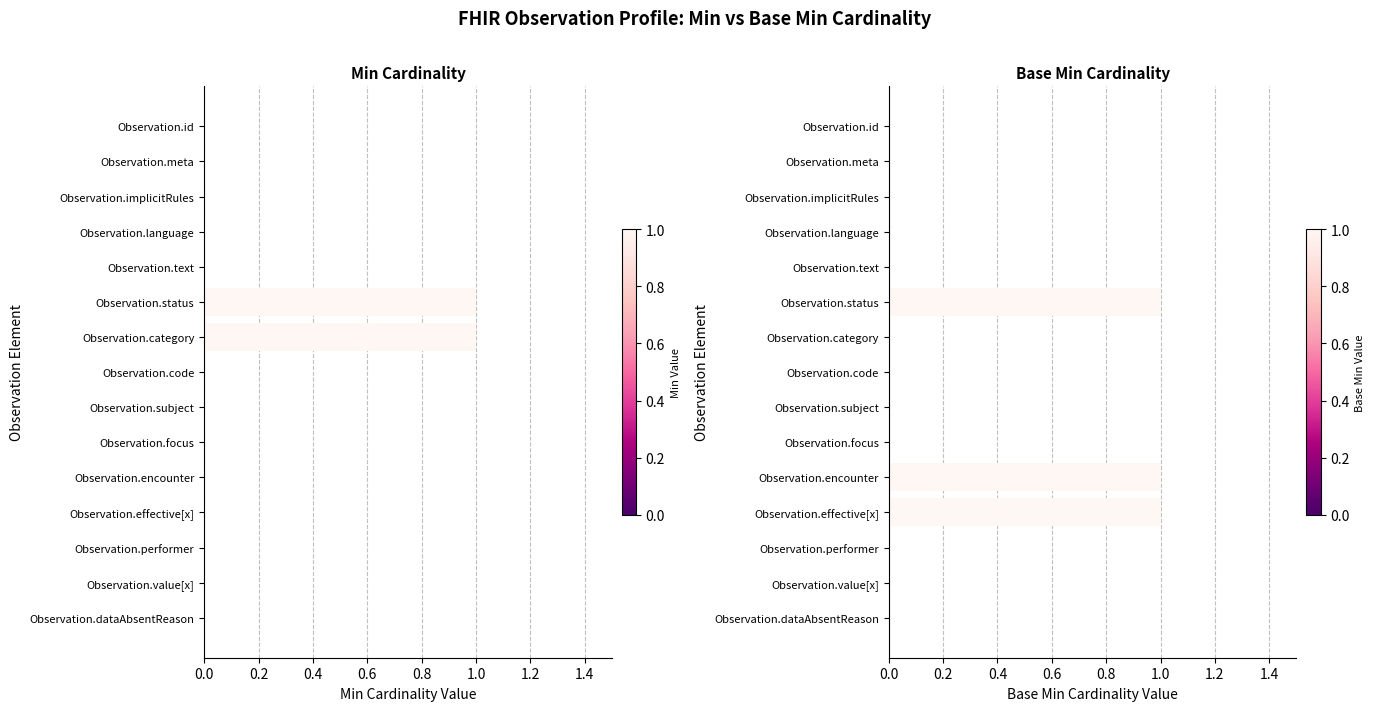

Which series has the largest total across all categories?

Base Min